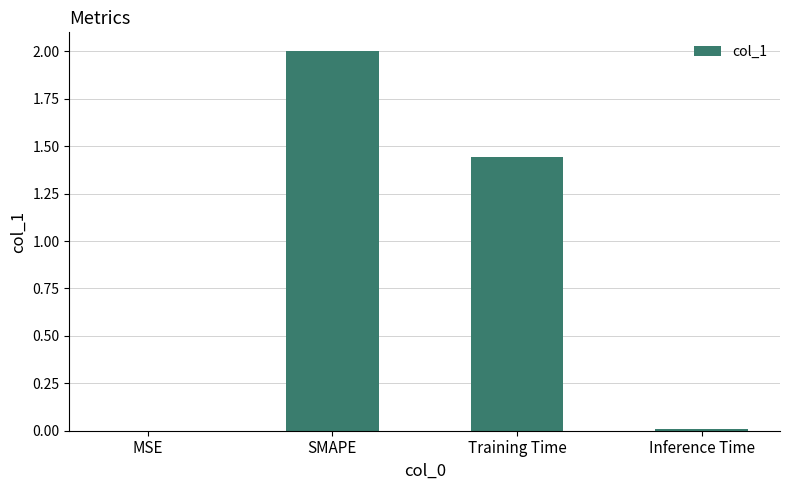

What is the change in value from Training Time to Inference Time?

-1.4